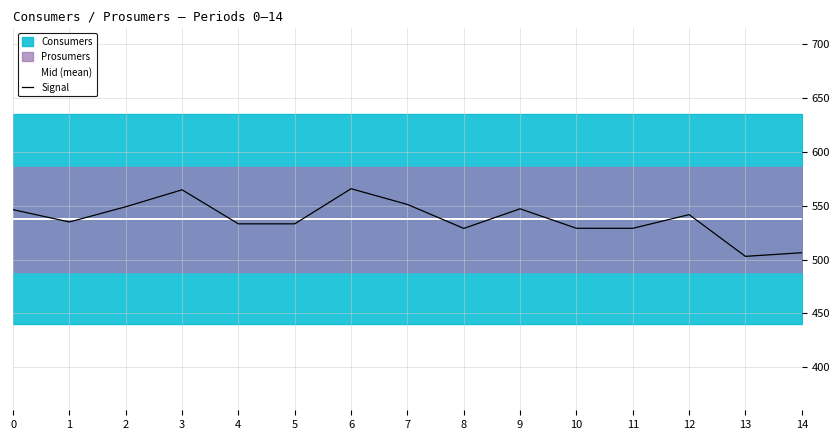

What is the value of the Mid (mean) point at the 2nd from the left?

537.5